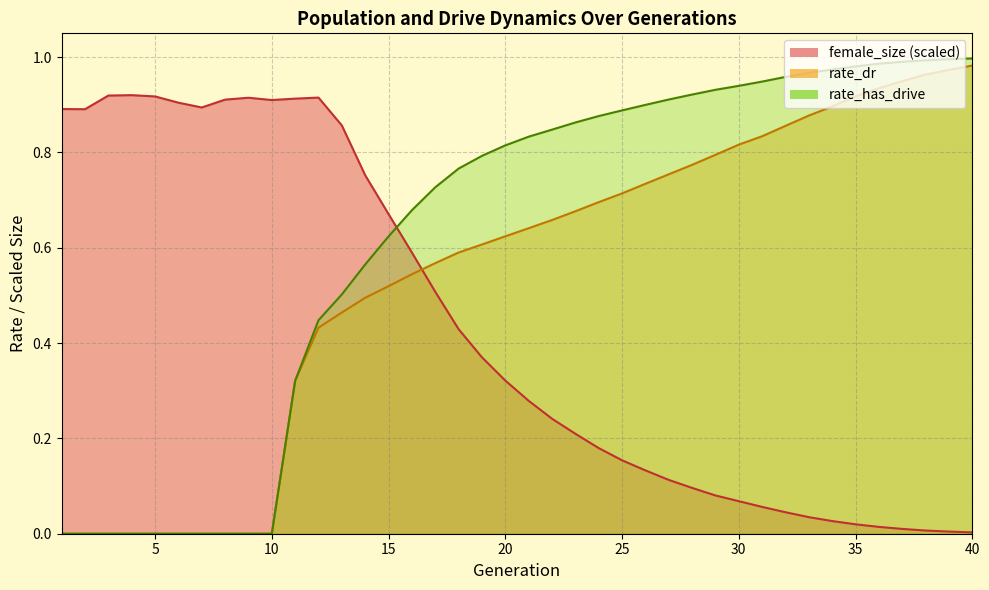

What is the maximum value for rate_dr?

1.0